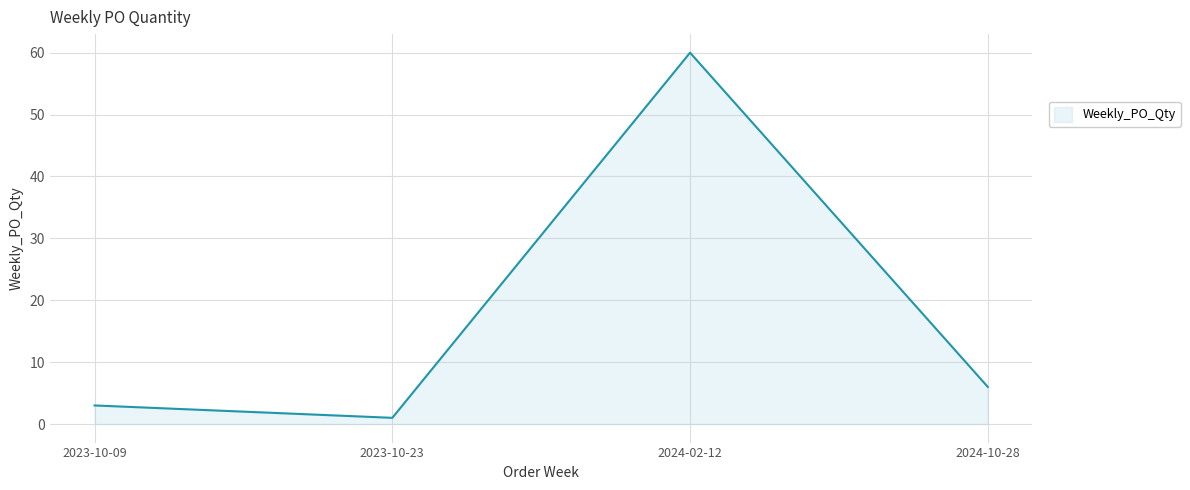

How many lines are shown in the chart?

1